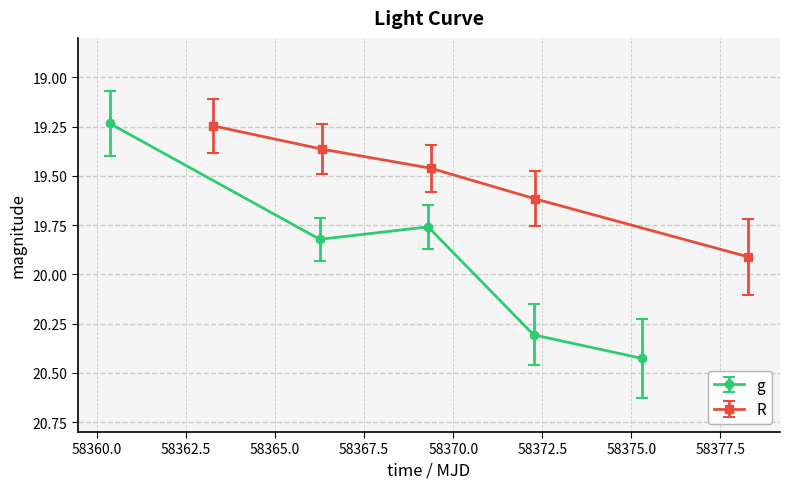

Count the g values in the range 19 to 20.

3